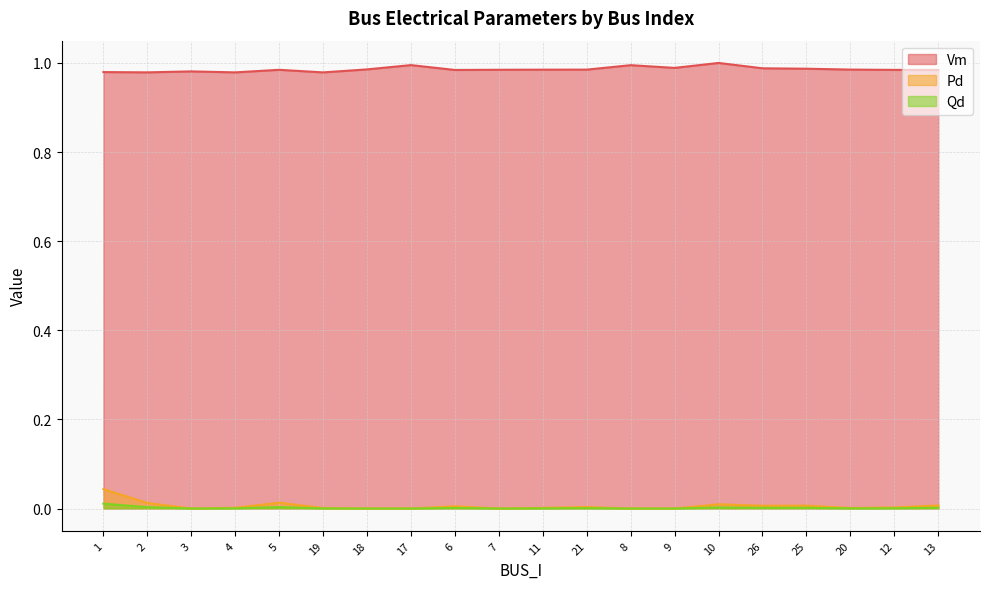

At which label is Pd closest to 0?

3